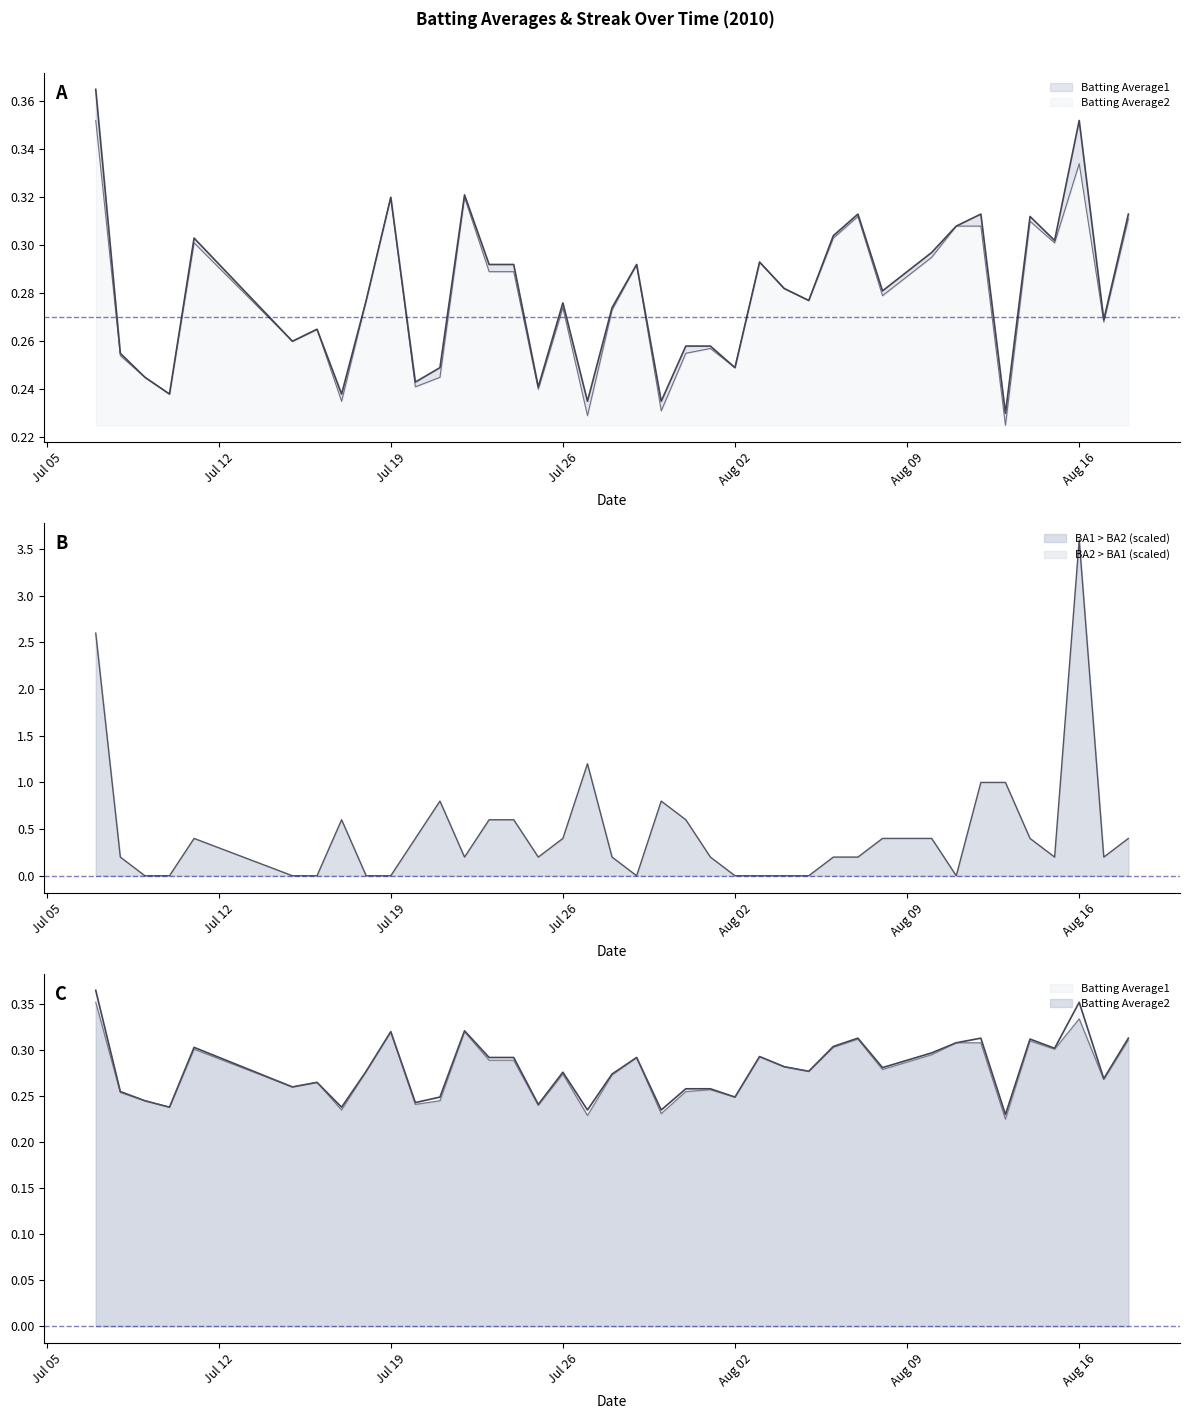

Between 2010-07-30 and 2010-08-12, which series saw the biggest shift?

Batting Average1